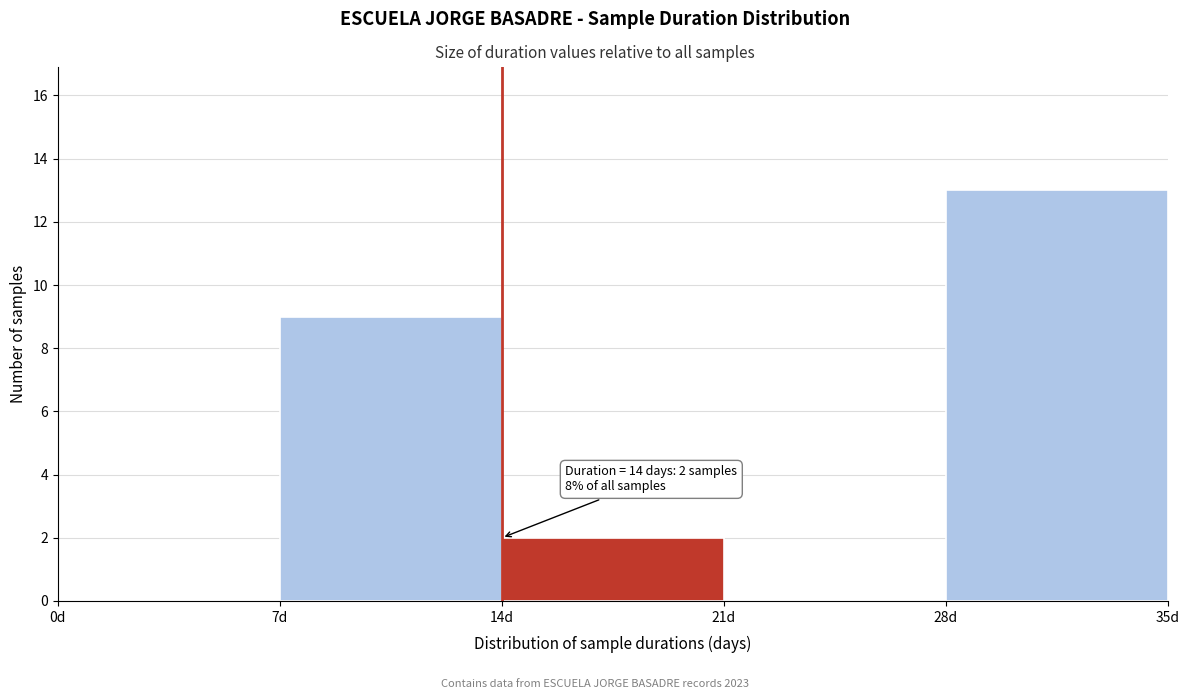

Over which range of the x-axis is the bar tallest?

28 to 35